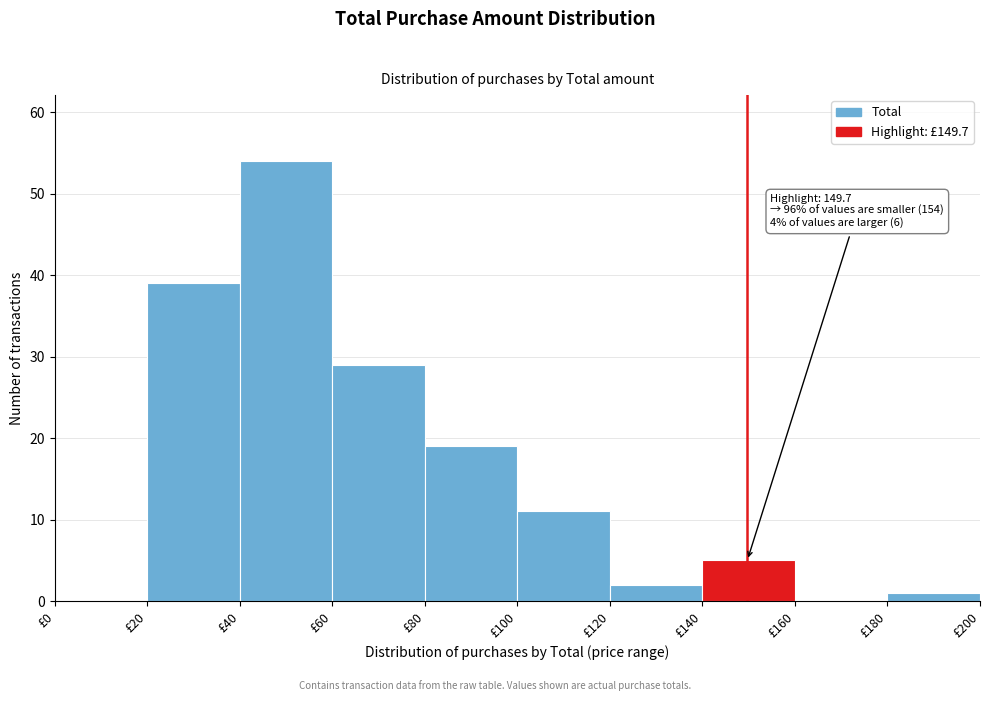

Which range on the x-axis has the tallest bar?

40 to 60